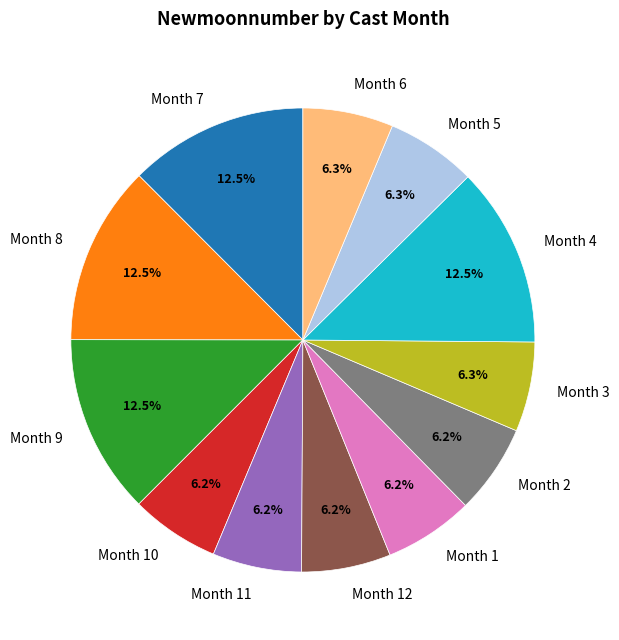

Does Month 8 represent more than half of the total?

No